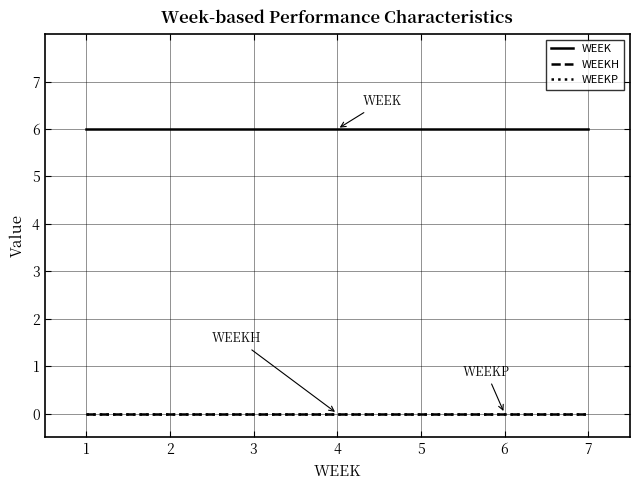

True or false: WEEK and WEEKH intersect in this chart.

False